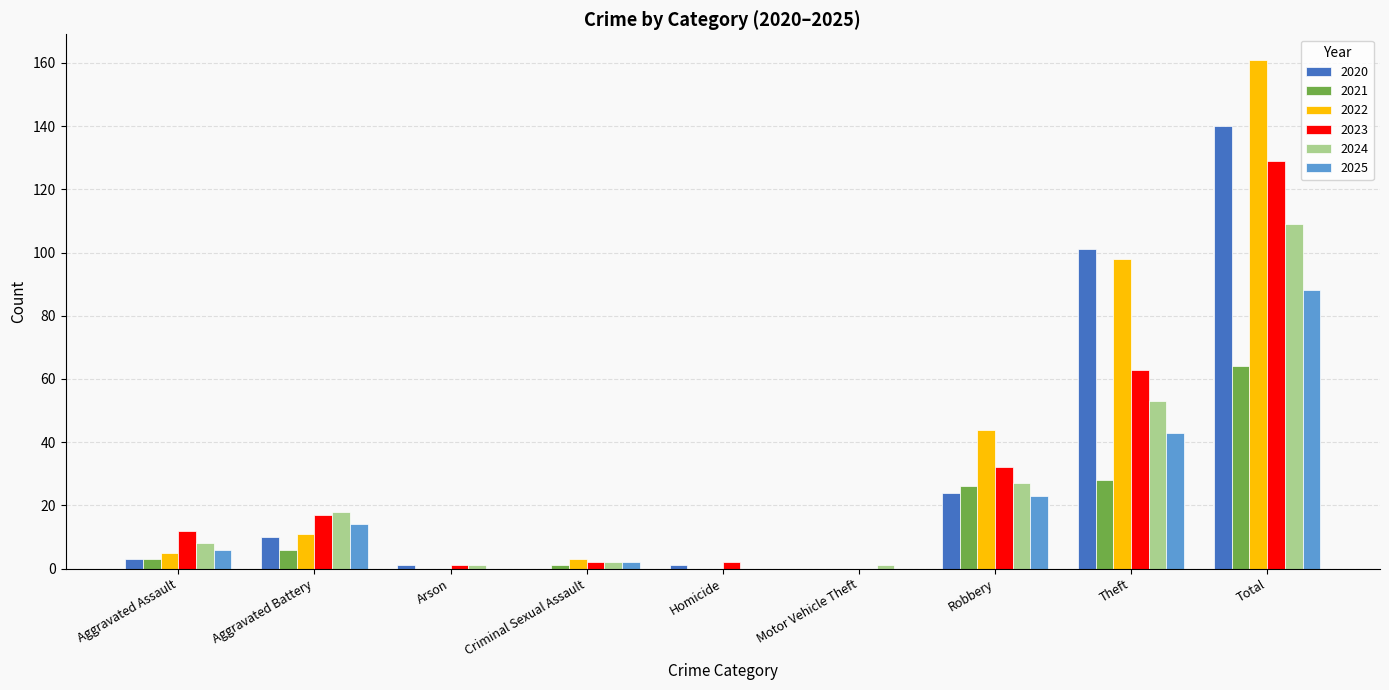

At which category is the sum across all series the highest?

Total